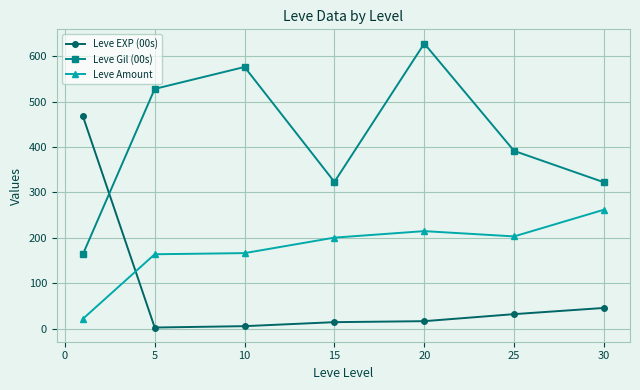

What is the maximum value shown in the chart?

628.3